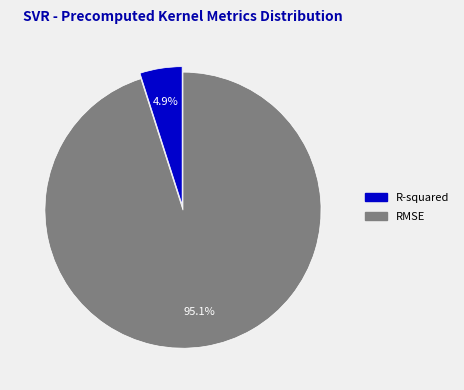

Is RMSE the majority of the pie?

Yes